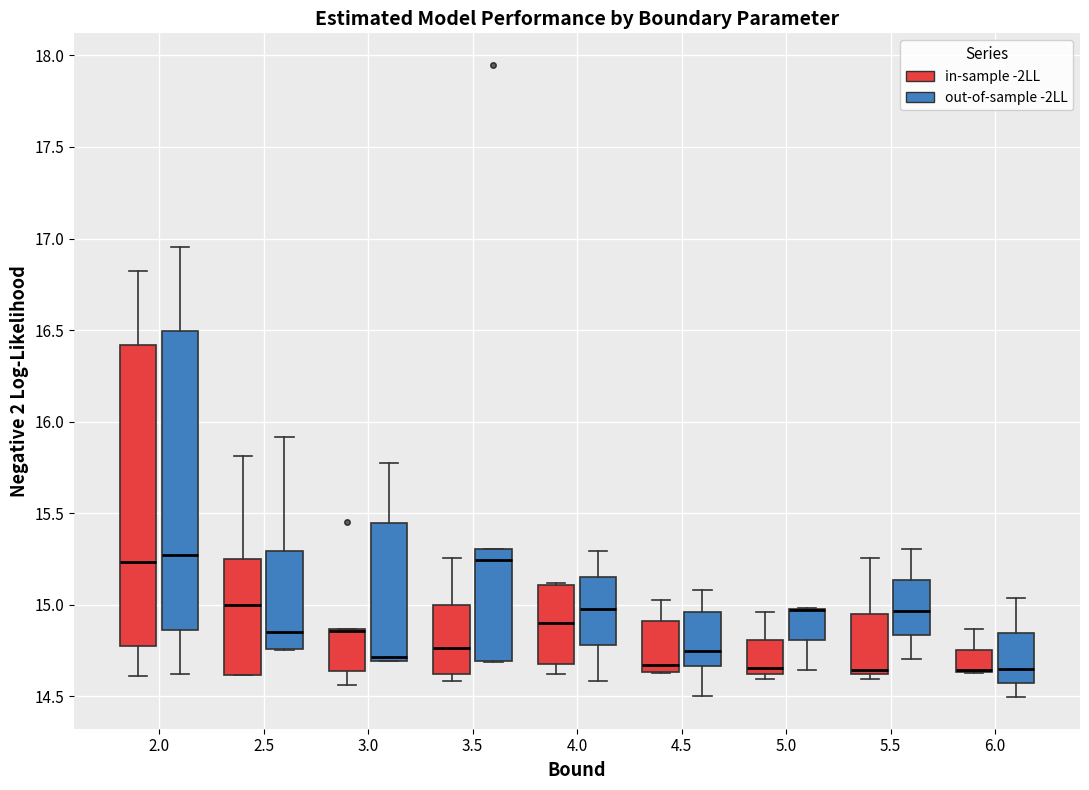

Reading left to right, transcribe this box plot: for each box, give where its median line is, the range the box spans, and where its two whiskers end, as read against the y-axis. The values are not printed on the chart, so give them approximately, as read against the axis.

2.0 (in-sample -2LL): median 15.25, box 14.75 to 16.40, whiskers 14.60 to 16.80
2.0 (out-of-sample -2LL): median 15.25, box 14.85 to 16.50, whiskers 14.60 to 16.95
2.5 (in-sample -2LL): median 15.00, box 14.60 to 15.25, whiskers 14.60 to 15.80
2.5 (out-of-sample -2LL): median 14.85, box 14.75 to 15.30, whiskers 14.75 to 15.90
3.0 (in-sample -2LL): median 14.85 (just below the box's upper edge), box 14.65 to 14.85, whiskers 14.55 to 14.85
3.0 (out-of-sample -2LL): median 14.70 (just above the box's lower edge), box 14.70 to 15.45, whiskers 14.70 to 15.75
3.5 (in-sample -2LL): median 14.75, box 14.60 to 15.00, whiskers 14.60 (just below the box's lower edge) to 15.25
3.5 (out-of-sample -2LL): median 15.25, box 14.70 to 15.30, whiskers 14.70 to 15.30
4.0 (in-sample -2LL): median 14.90, box 14.70 to 15.10, whiskers 14.60 to 15.10
4.0 (out-of-sample -2LL): median 15.00, box 14.80 to 15.15, whiskers 14.60 to 15.30
4.5 (in-sample -2LL): median 14.65 (just above the box's lower edge), box 14.65 to 14.90, whiskers 14.65 to 15.05
4.5 (out-of-sample -2LL): median 14.75, box 14.65 to 14.95, whiskers 14.50 to 15.10
5.0 (in-sample -2LL): median 14.65, box 14.60 to 14.80, whiskers 14.60 (just below the box's lower edge) to 14.95
5.0 (out-of-sample -2LL): median 14.95 (drawn on the box's upper edge), box 14.80 to 15.00, whiskers 14.65 to 15.00
5.5 (in-sample -2LL): median 14.65, box 14.60 to 14.95, whiskers 14.60 (just below the box's lower edge) to 15.25
5.5 (out-of-sample -2LL): median 14.95, box 14.85 to 15.15, whiskers 14.70 to 15.30
6.0 (in-sample -2LL): median 14.65 (drawn on the box's lower edge), box 14.65 to 14.75, whiskers 14.65 to 14.85
6.0 (out-of-sample -2LL): median 14.65, box 14.55 to 14.85, whiskers 14.50 to 15.05